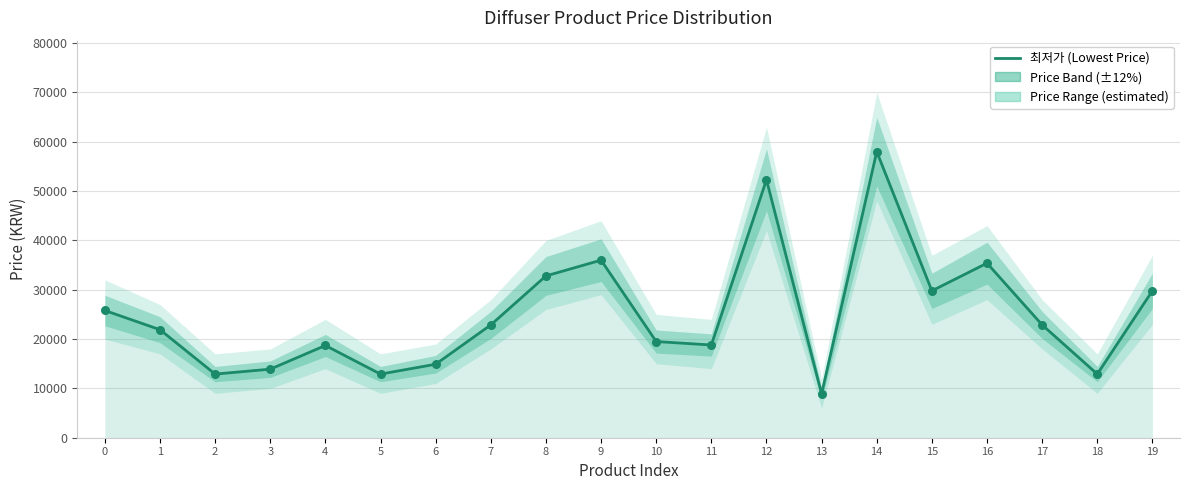

Between 11 and 1, which is larger?

1